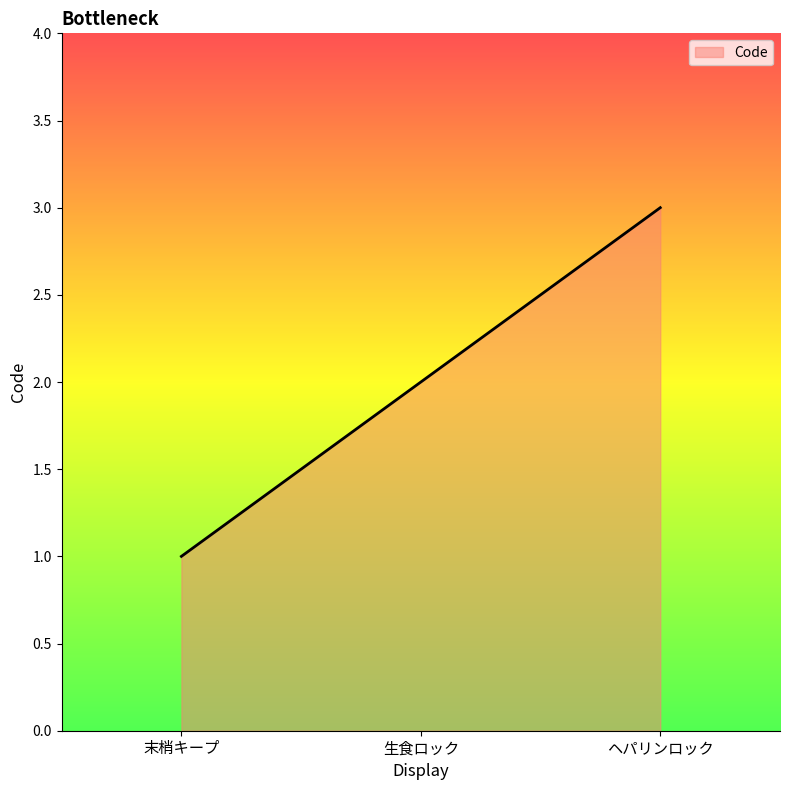

What position from the right is ヘパリンロック?

1